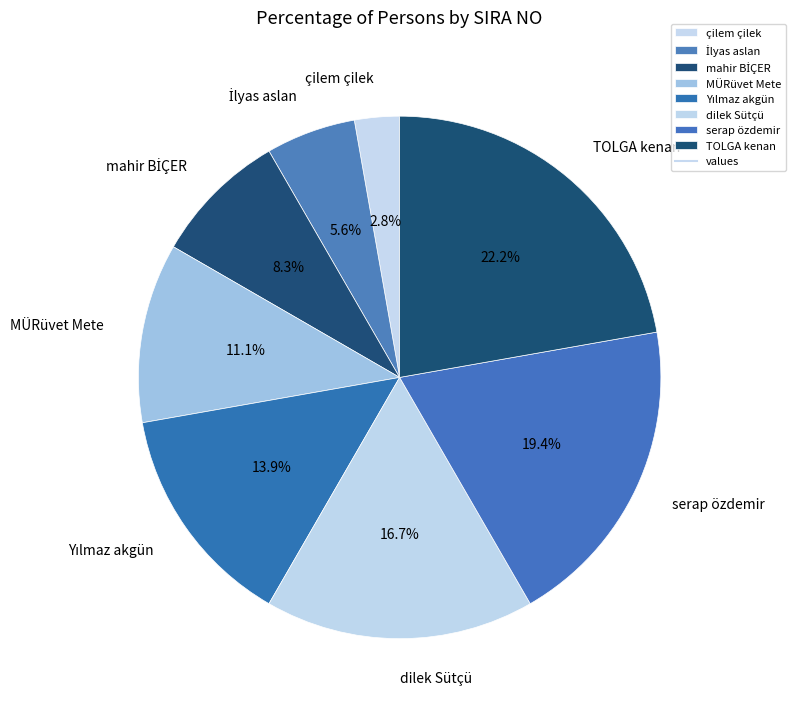

Between MÜRüvet Mete and TOLGA kenan, which is larger?

TOLGA kenan